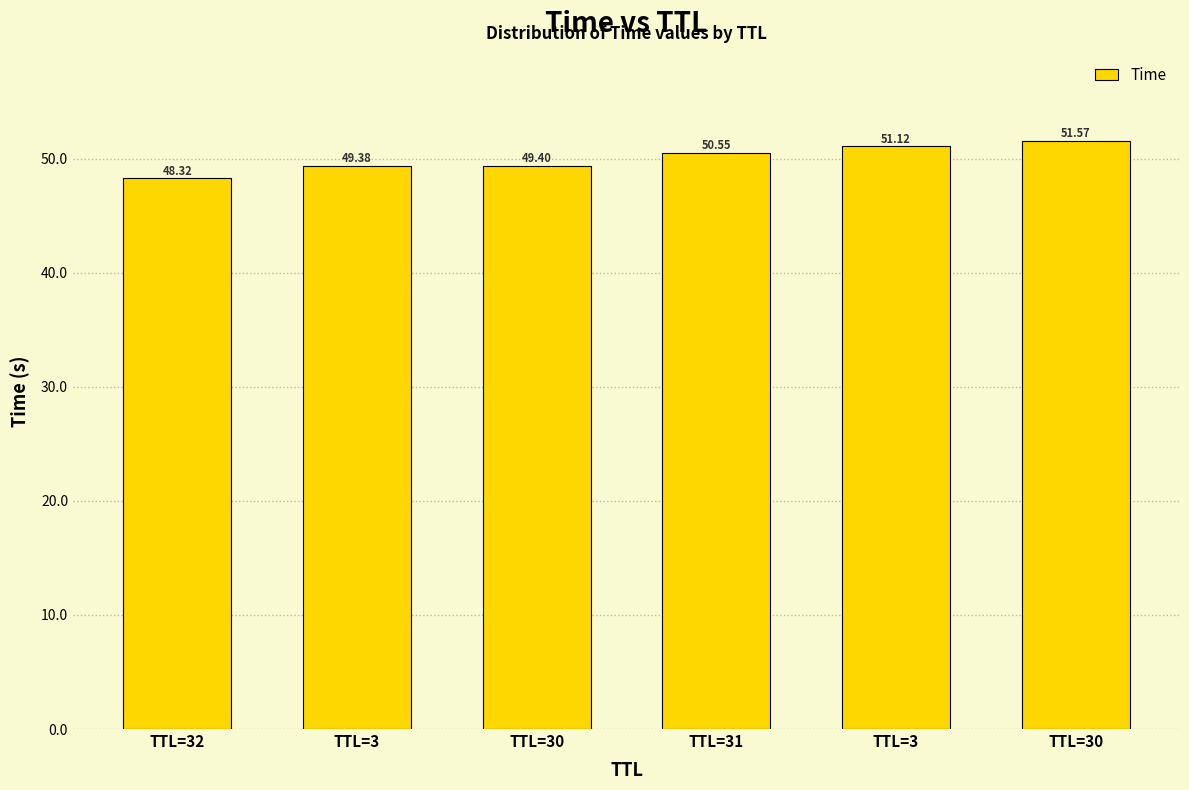

Reading left to right, extract all data points from this chart.

TTL=32=48.3	TTL=3=49.4	TTL=30=49.4	TTL=31=50.5	TTL=3=51.1	TTL=30=51.6